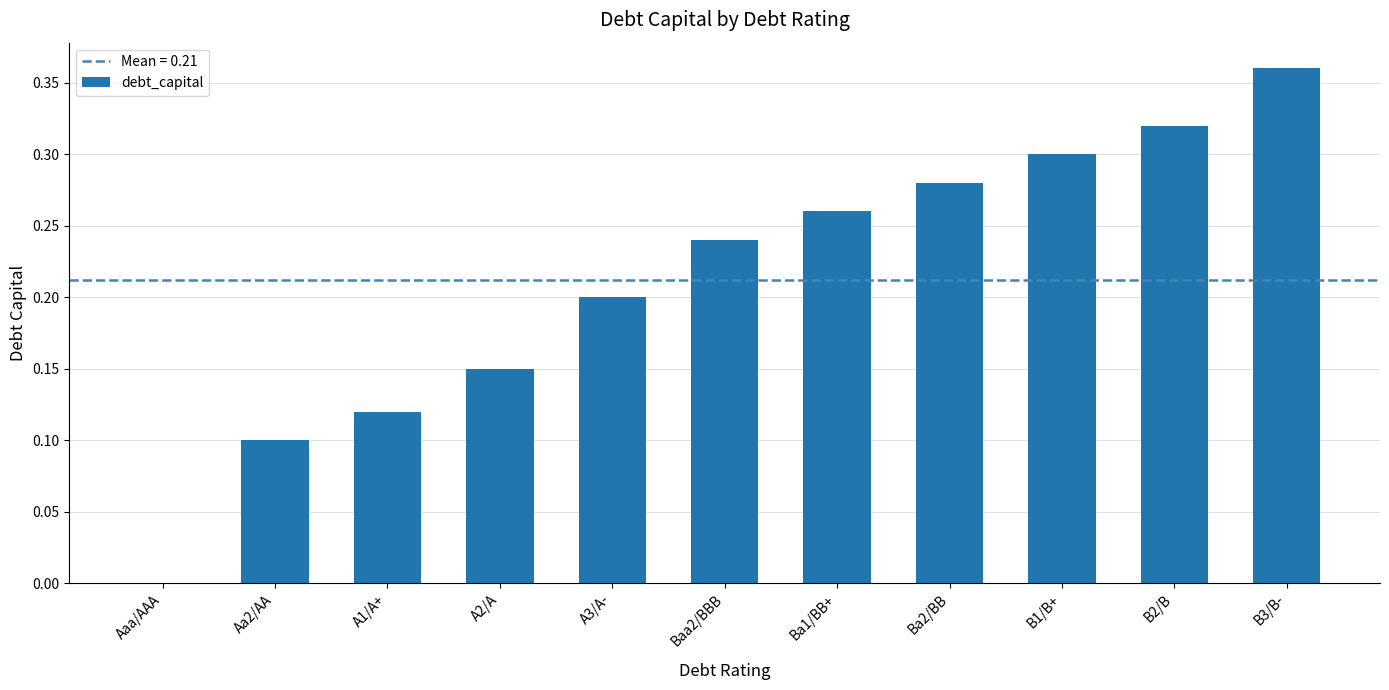

The value at Ba2/BB is 0.3. True or false?

True